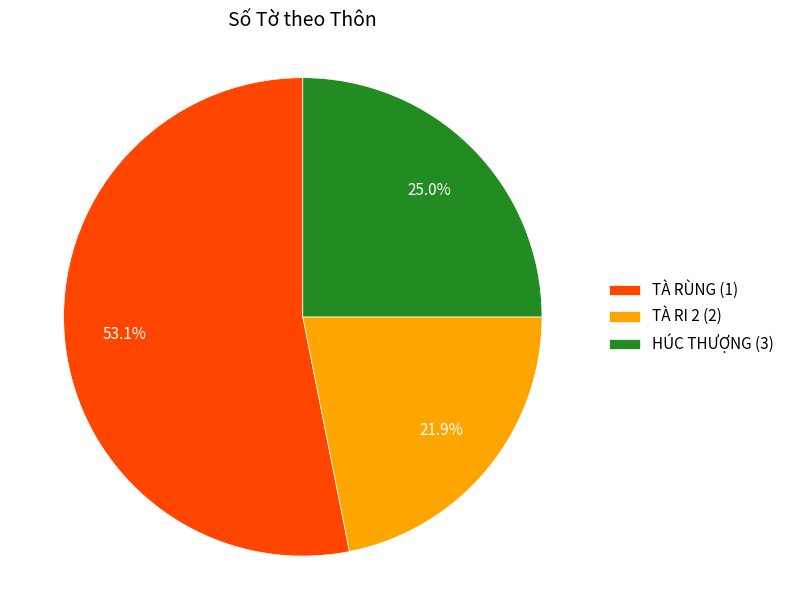

The HÚC THƯỢNG (3) slice represents 37% of the pie. True or false?

False